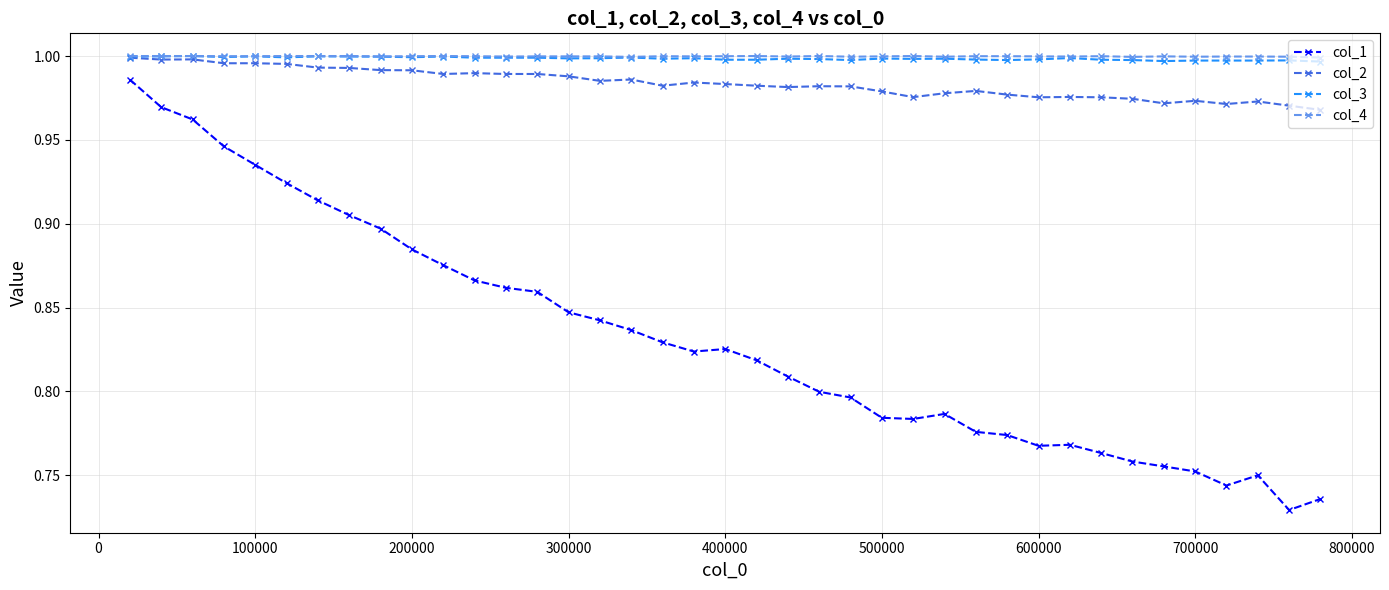

True or false: col_4 and col_1 cross at least once.

False